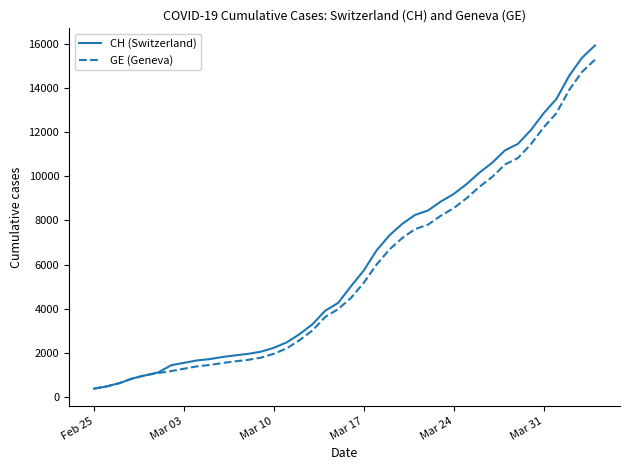

How many lines are shown in the chart?

2